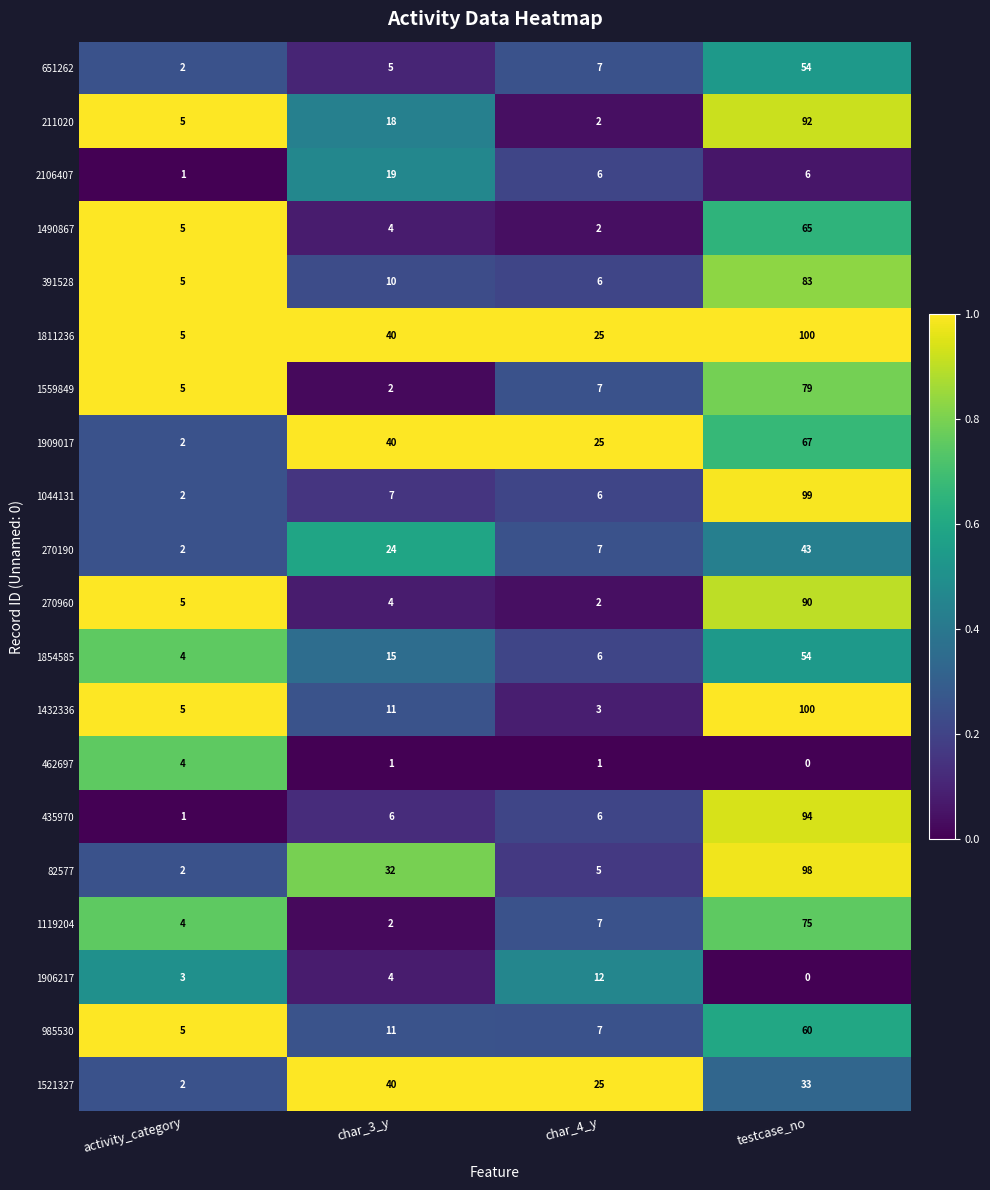

What is the difference between the 462697 values at activity_category and testcase_no?

4